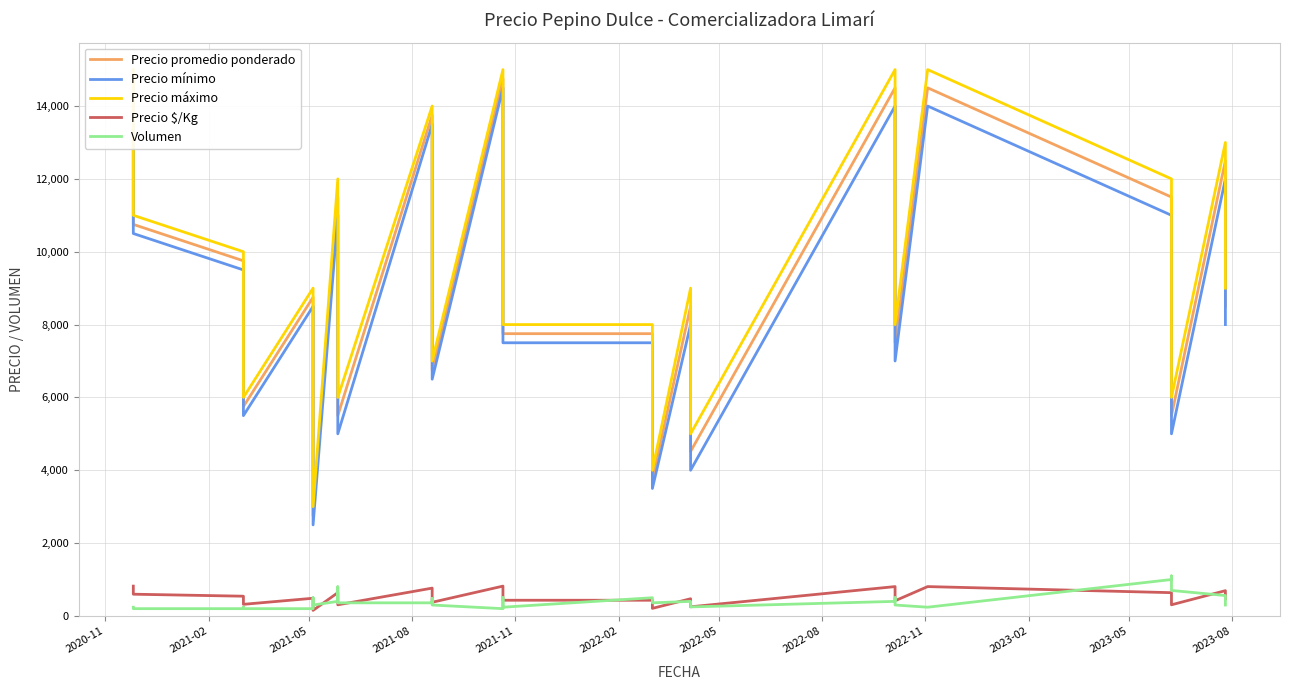

How many interior local peaks does the Precio máximo series have?

8